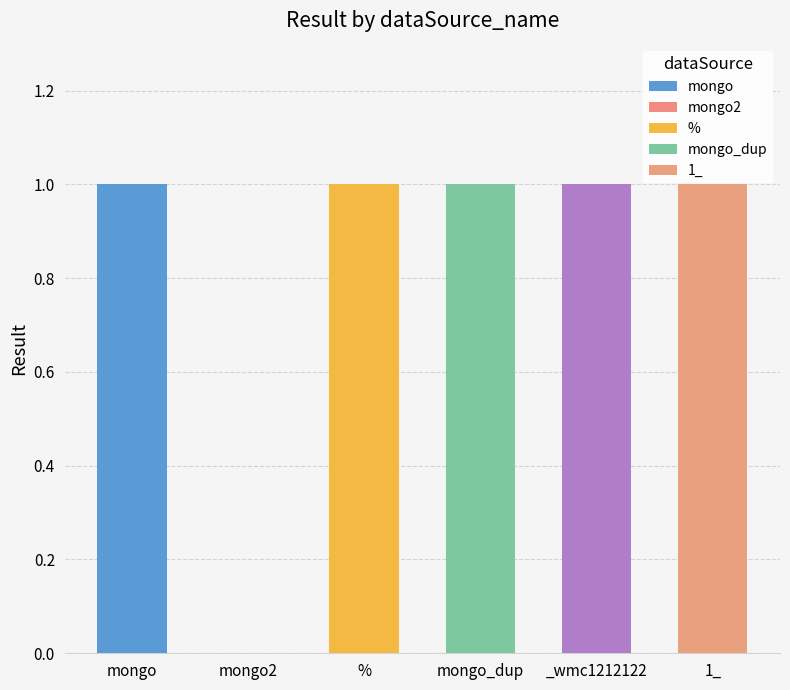

Does the chart contain stacked bars?

No